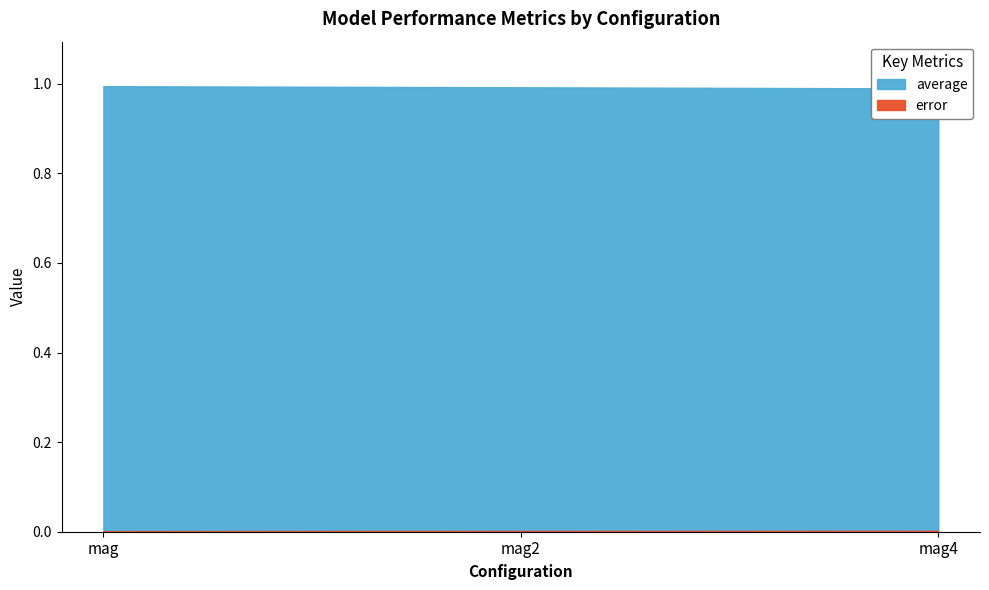

What is the sum of all average values?

3.0